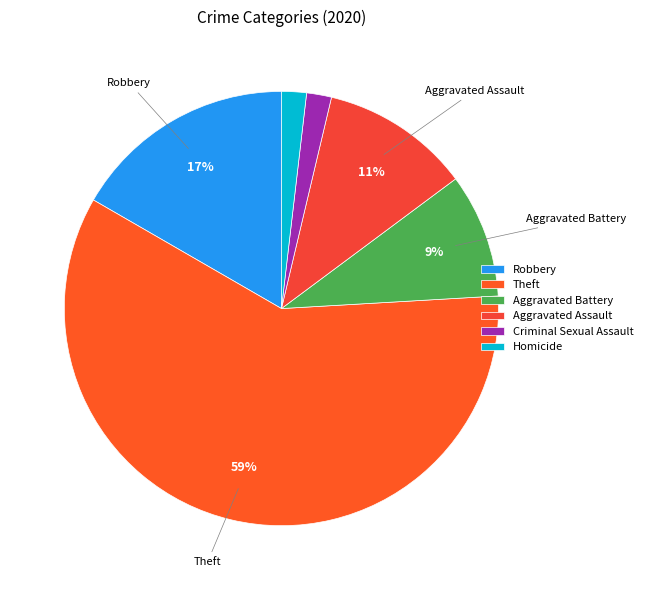

To the nearest percent, what is the average slice percentage?

17%